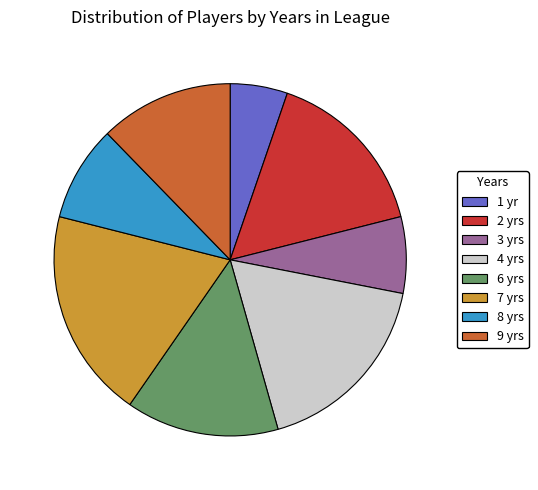

Combined, do 6 yrs and 1 yr account for over 50%?

No